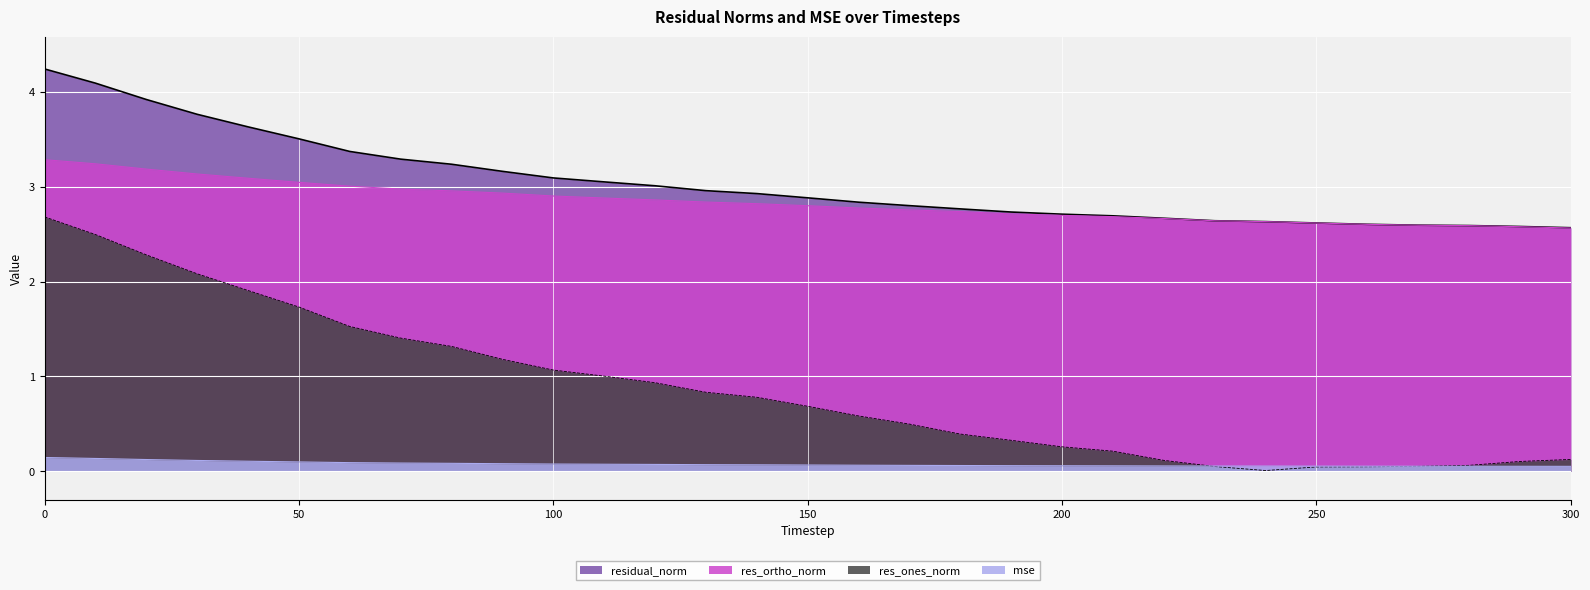

What is the value of the residual_norm point at the 30th from the left?

2.6